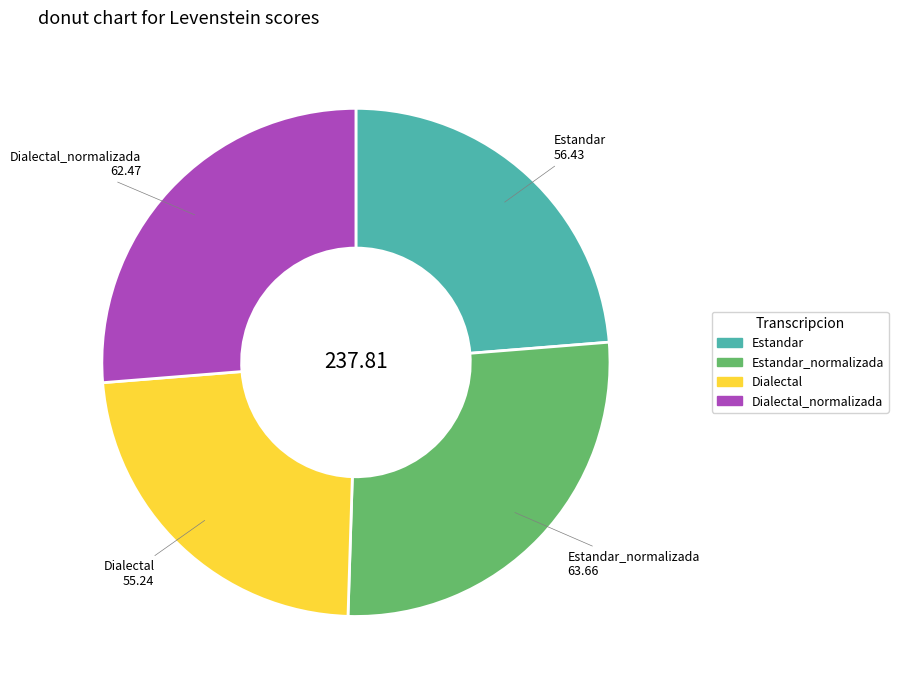

What is the smallest slice in the pie chart?

Dialectal